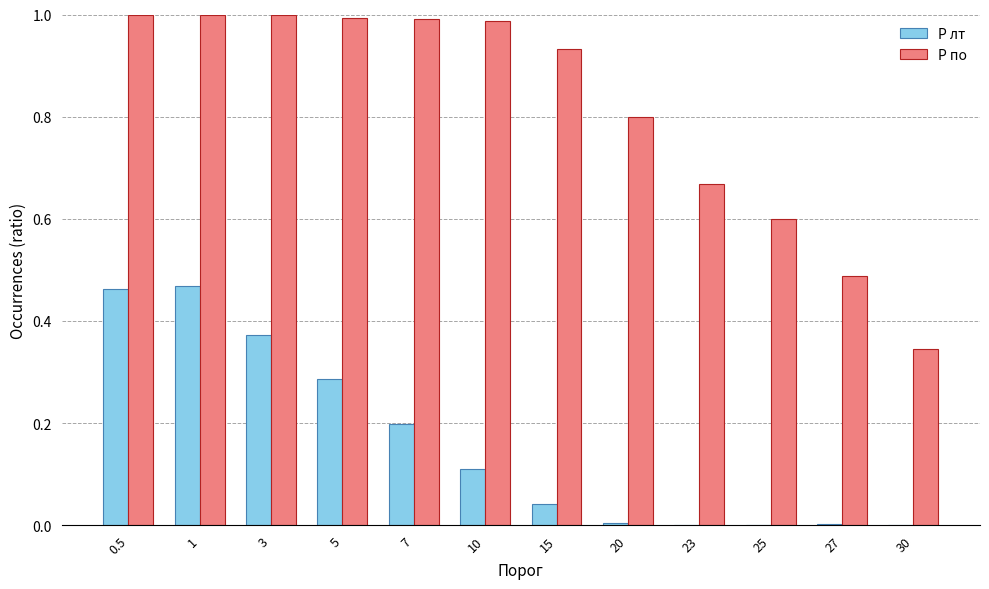

The P по series shows 0.4 at 15. True or false?

False